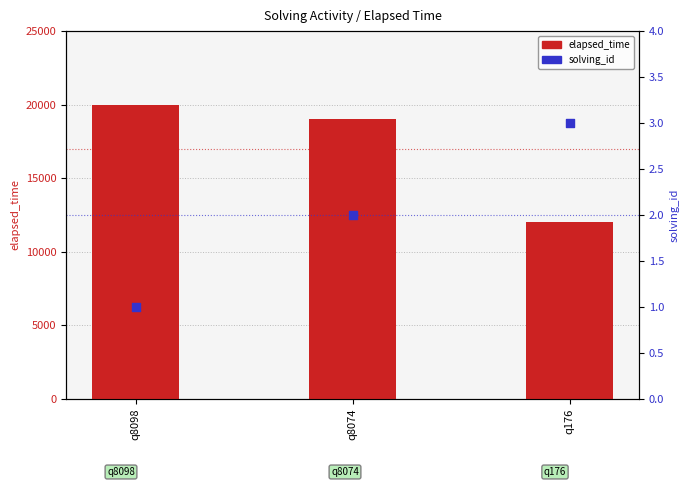

At how many categories does at least one series exceed 19635?

1